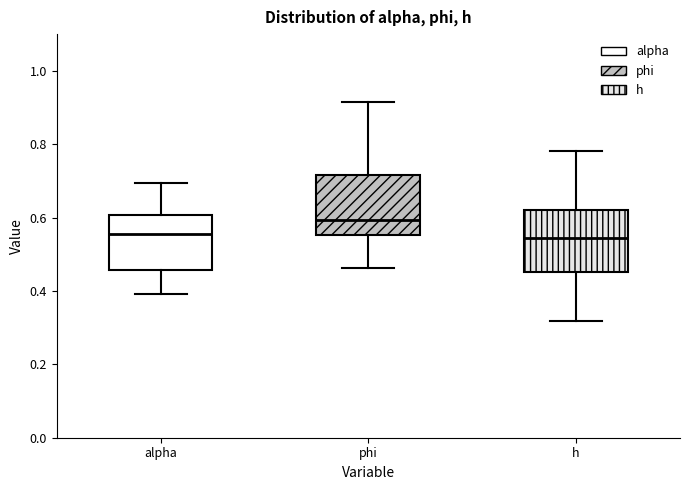

Reading left to right, read every box against the y-axis: the position of its median line, the range the box covers, and the ends of its whiskers. The values are not printed on the chart, so give them approximately, as read against the axis.

alpha: median 0.56, box 0.46 to 0.60, whiskers 0.40 to 0.70
phi: median 0.60, box 0.56 to 0.72, whiskers 0.46 to 0.92
h: median 0.54, box 0.46 to 0.62, whiskers 0.32 to 0.78